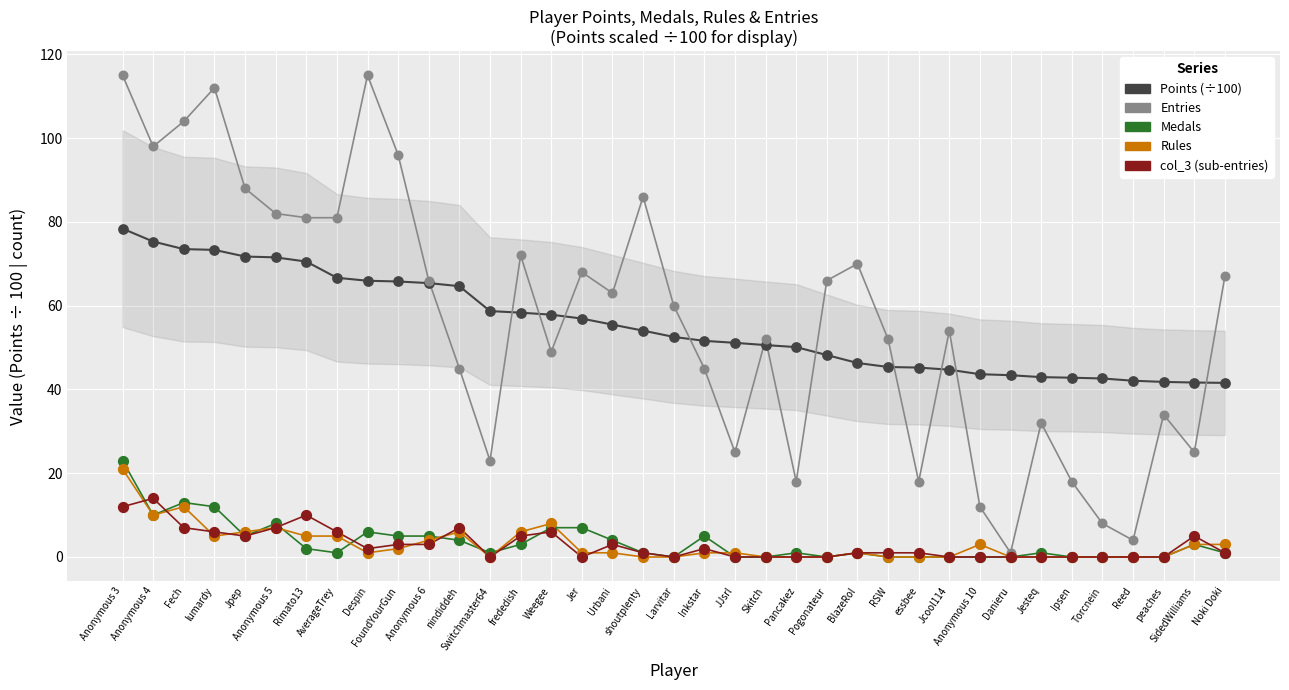

What is the total value across all series at RSW?

98.4